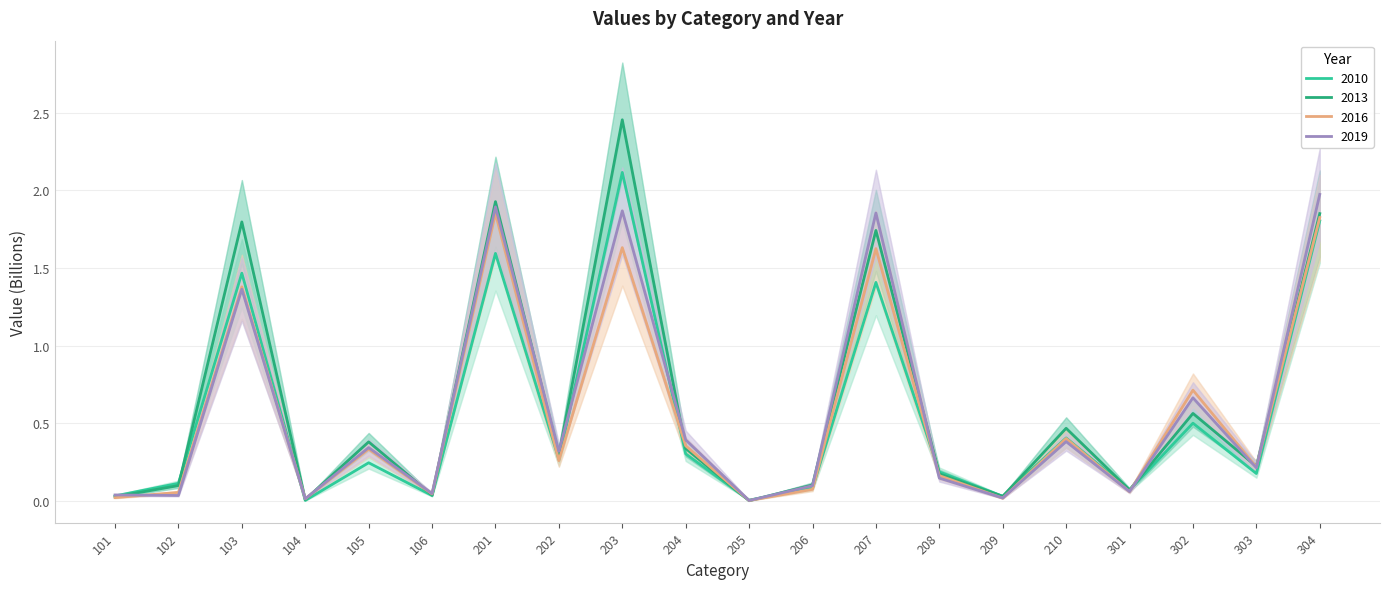

What is the maximum value for 2010?

2.1